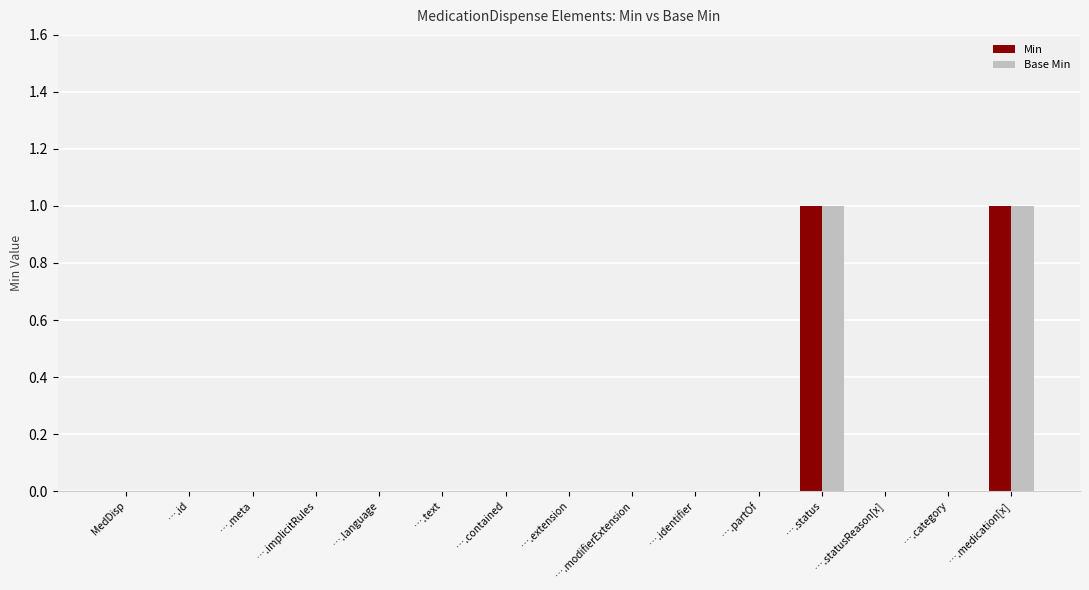

What are all the series names shown in the legend?

Min, Base Min